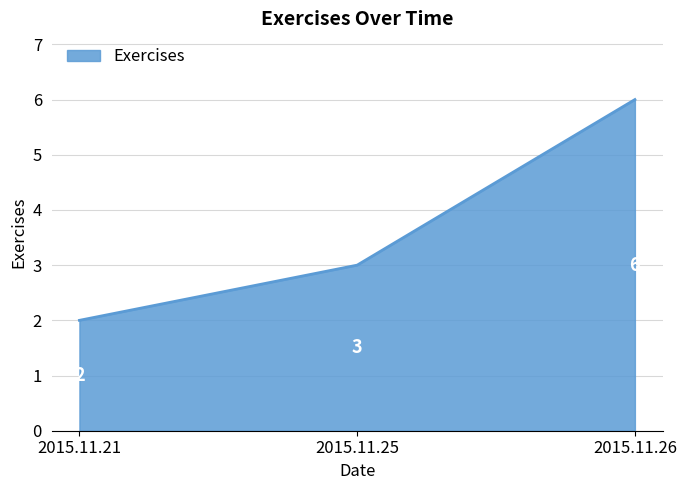

How many distinct data groups are displayed?

1